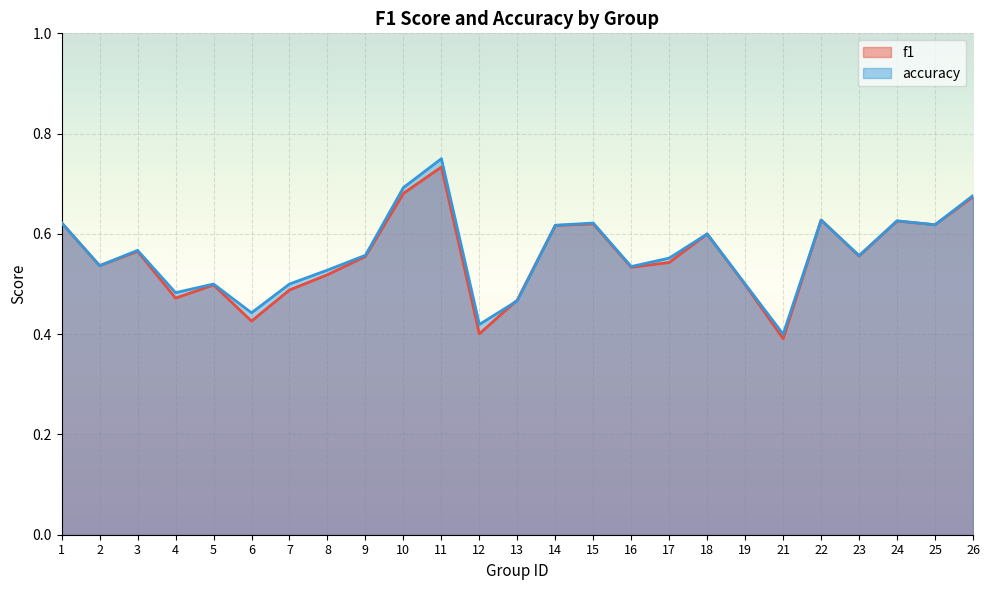

Is the value of accuracy at 5 greater than the value of f1 at 23?

No